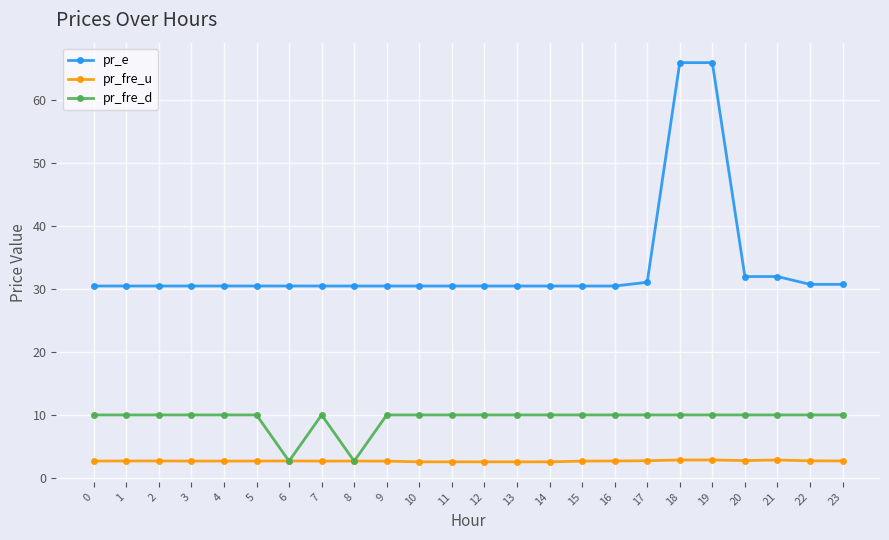

True or false: pr_fre_d has a value of 15.2 at 23.

False